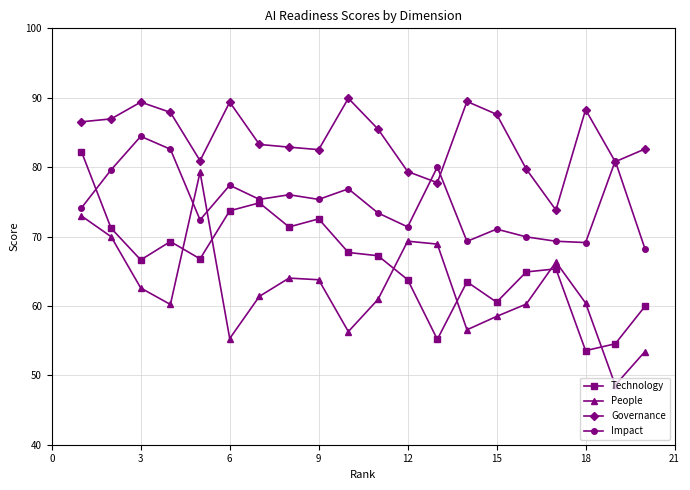

How many data points in Technology are less than 66?

9